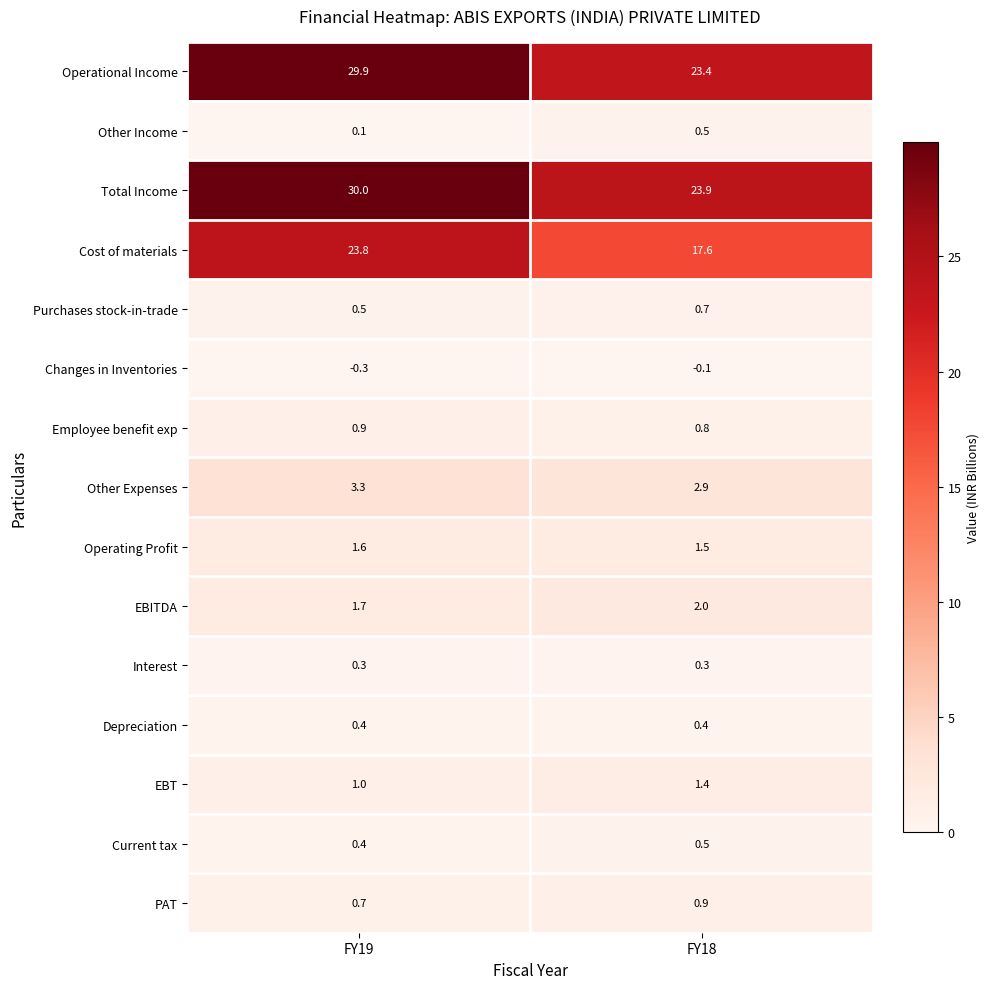

Which series has the widest spread of values?

Operational Income